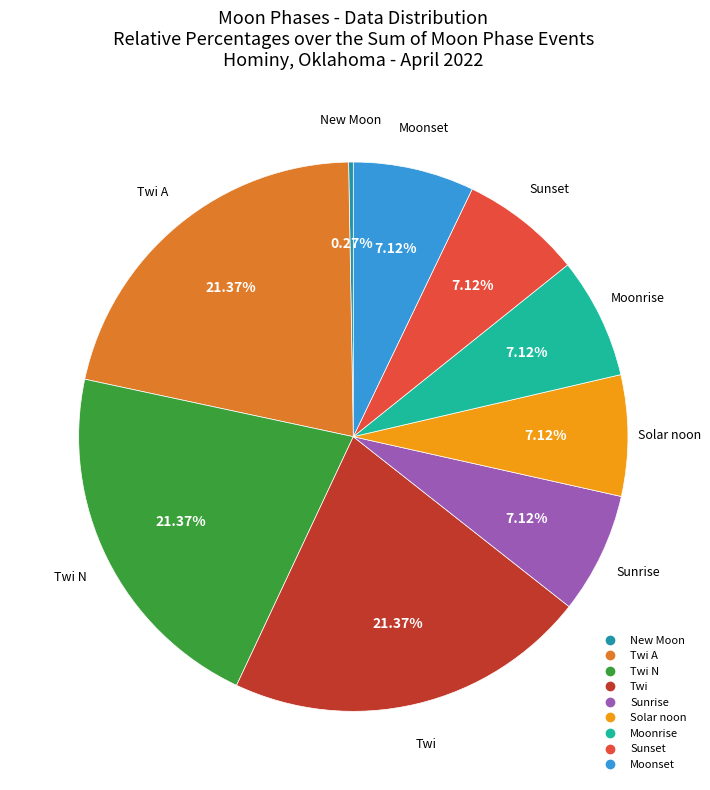

Does any single category account for the majority?

No